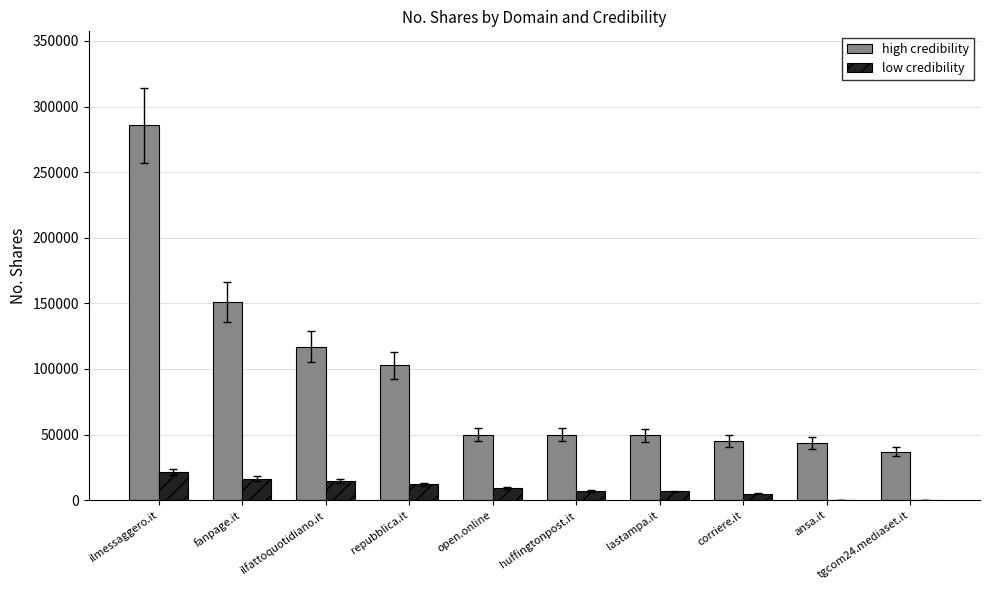

What are all the series names shown in the legend?

high credibility, low credibility